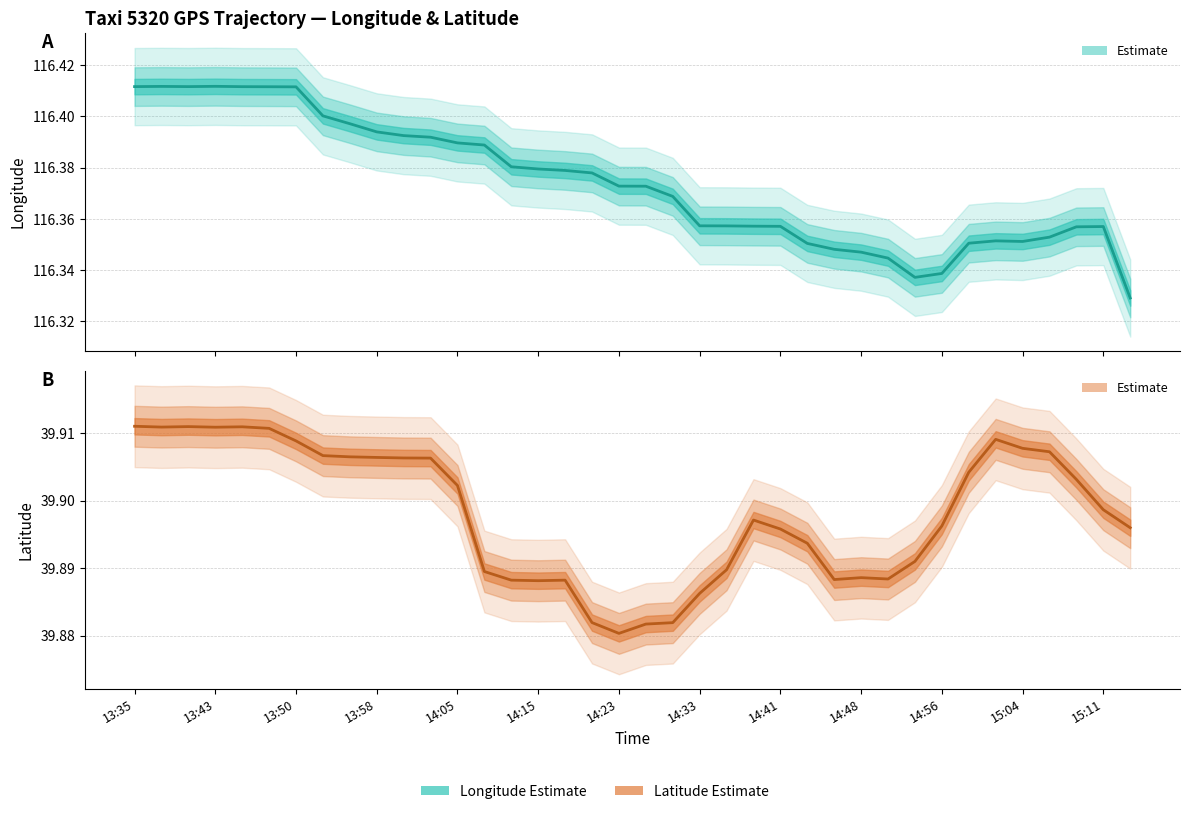

Reading left to right, list all the values displayed in this chart.

lon (center): 116.4	116.4	116.4	116.4	116.4	116.4	116.4	116.4	116.4	116.4	116.4	116.4	116.4	116.4	116.4	116.4	116.4	116.4	116.4	116.4	116.4	116.4	116.4	116.4	116.4	116.4	116.3	116.3	116.3	116.3	116.3	116.4	116.4	116.4	116.4	116.4	116.4	116.3
lat (center): 39.9	39.9	39.9	39.9	39.9	39.9	39.9	39.9	39.9	39.9	39.9	39.9	39.9	39.9	39.9	39.9	39.9	39.9	39.9	39.9	39.9	39.9	39.9	39.9	39.9	39.9	39.9	39.9	39.9	39.9	39.9	39.9	39.9	39.9	39.9	39.9	39.9	39.9